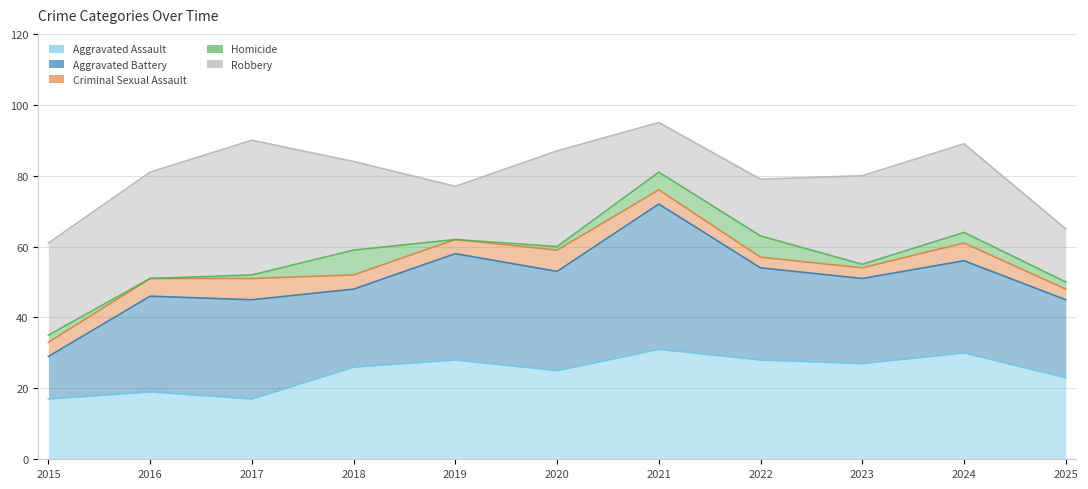

What is the sum of all Aggravated Assault values?

271